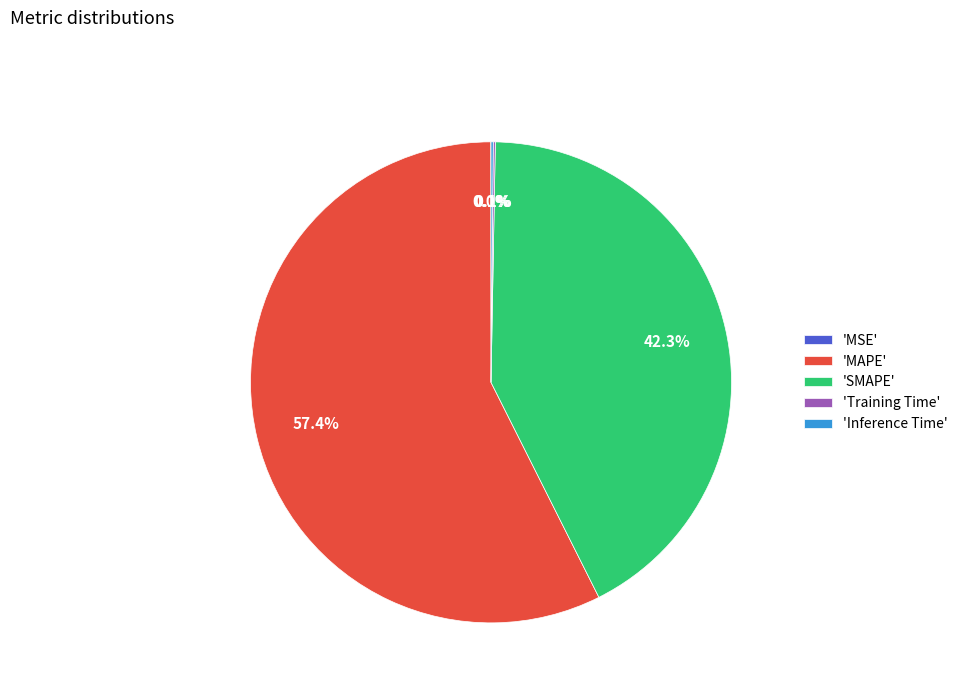

Does any single category account for the majority?

Yes